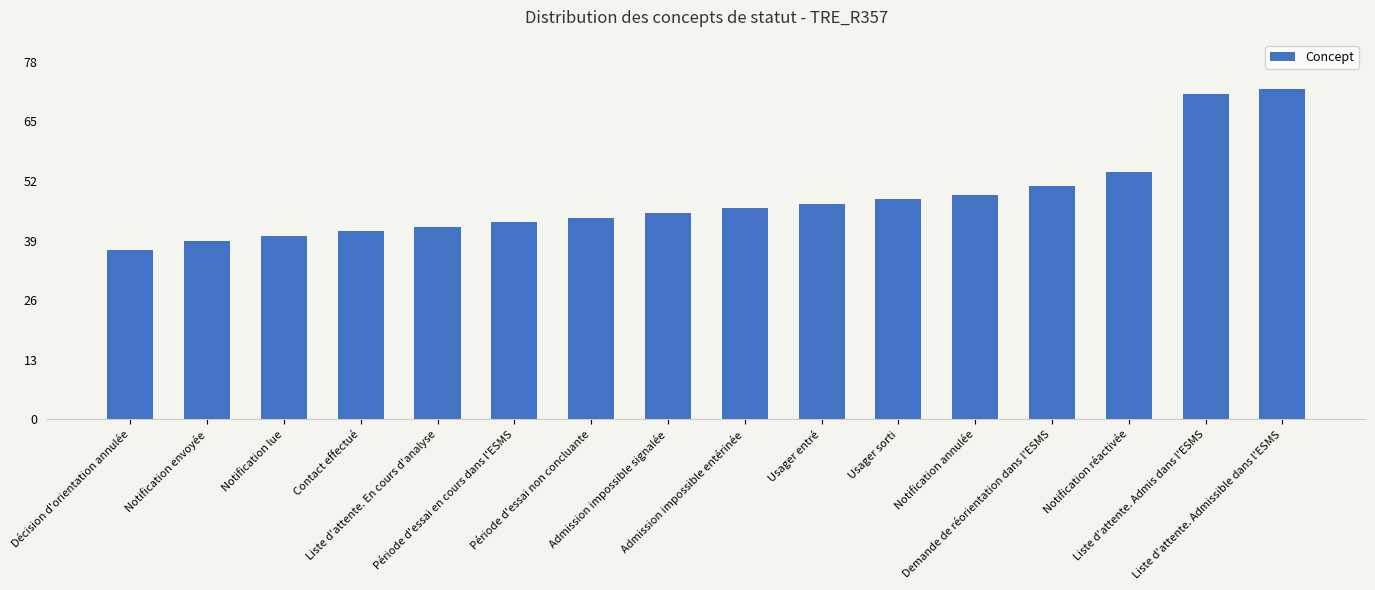

What is the maximum value shown in the chart?

72